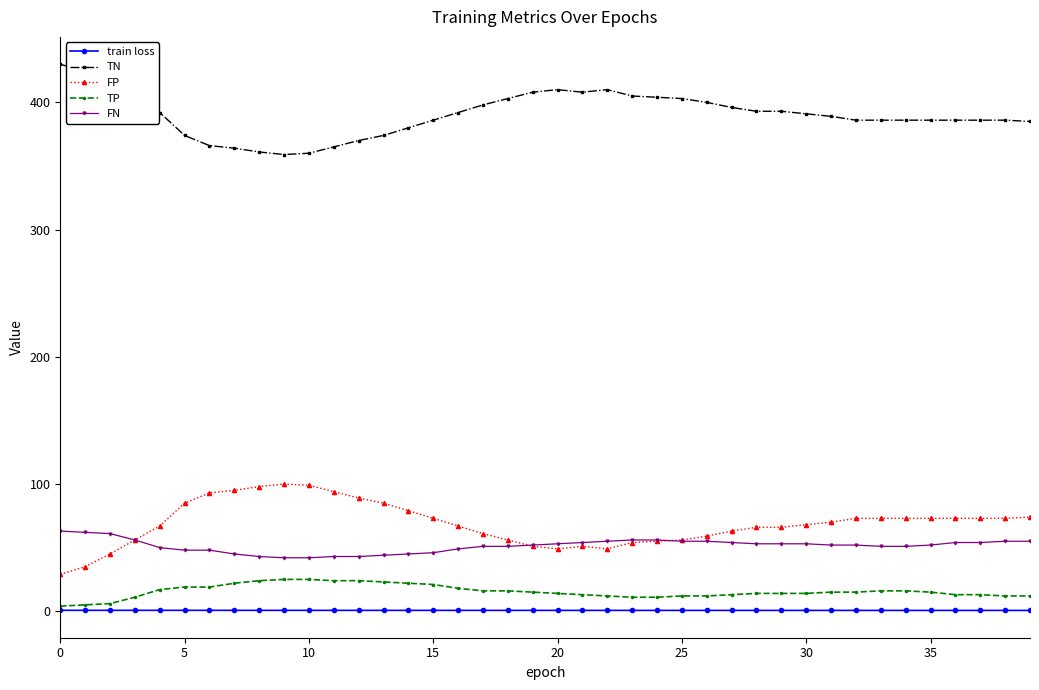

At how many categories does at least one series exceed 266?

40